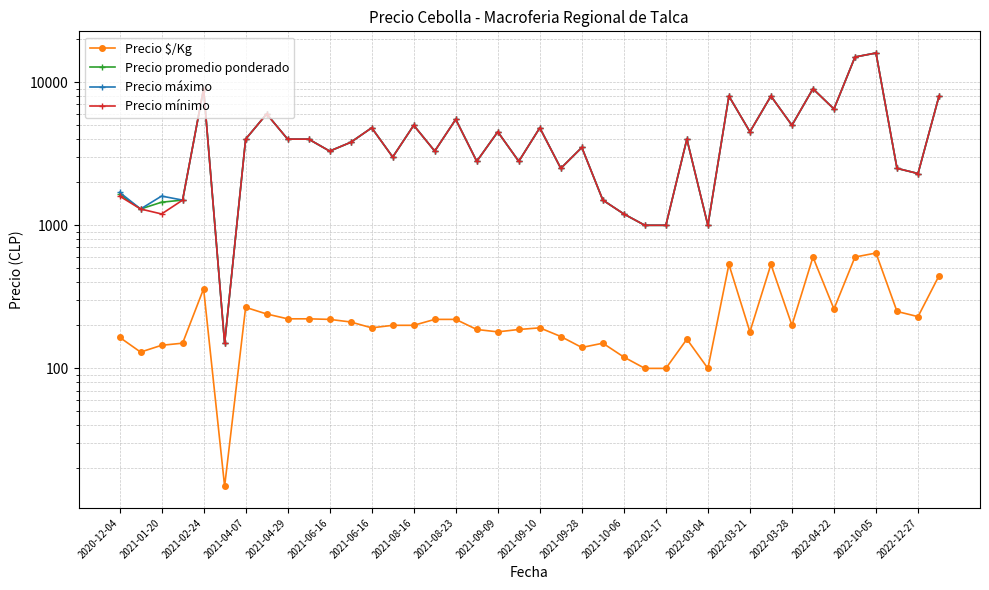

Which series has the largest total across all categories?

Precio máximo